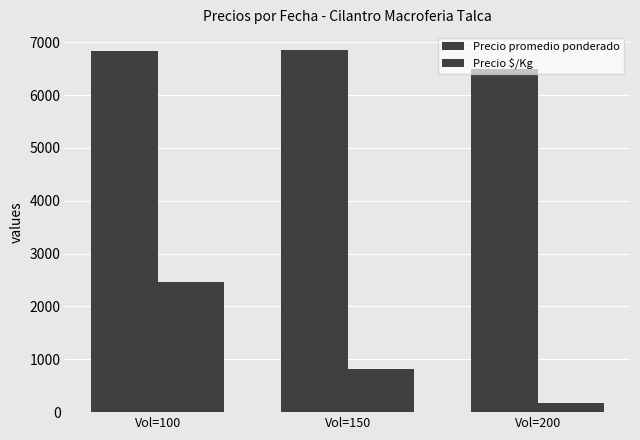

At which label does Precio promedio ponderado reach its peak?

Vol=150